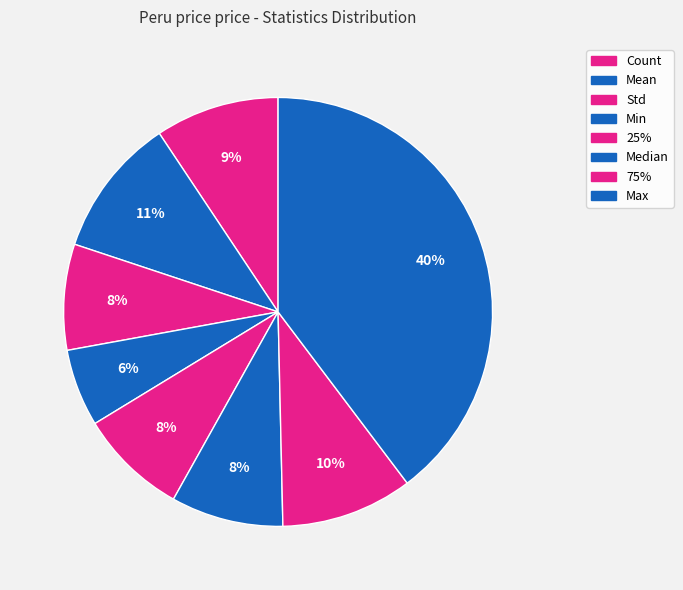

What percentage is the Std slice, to the nearest percent?

8%